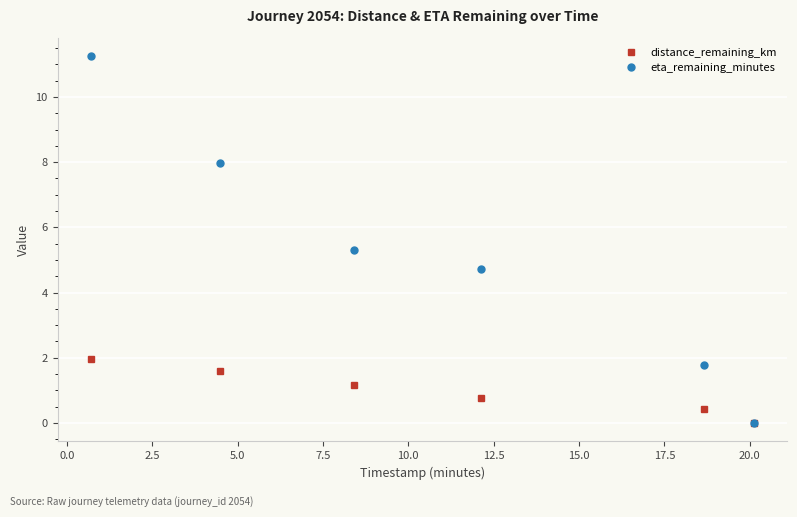

Does the chart have visible grid lines?

Yes